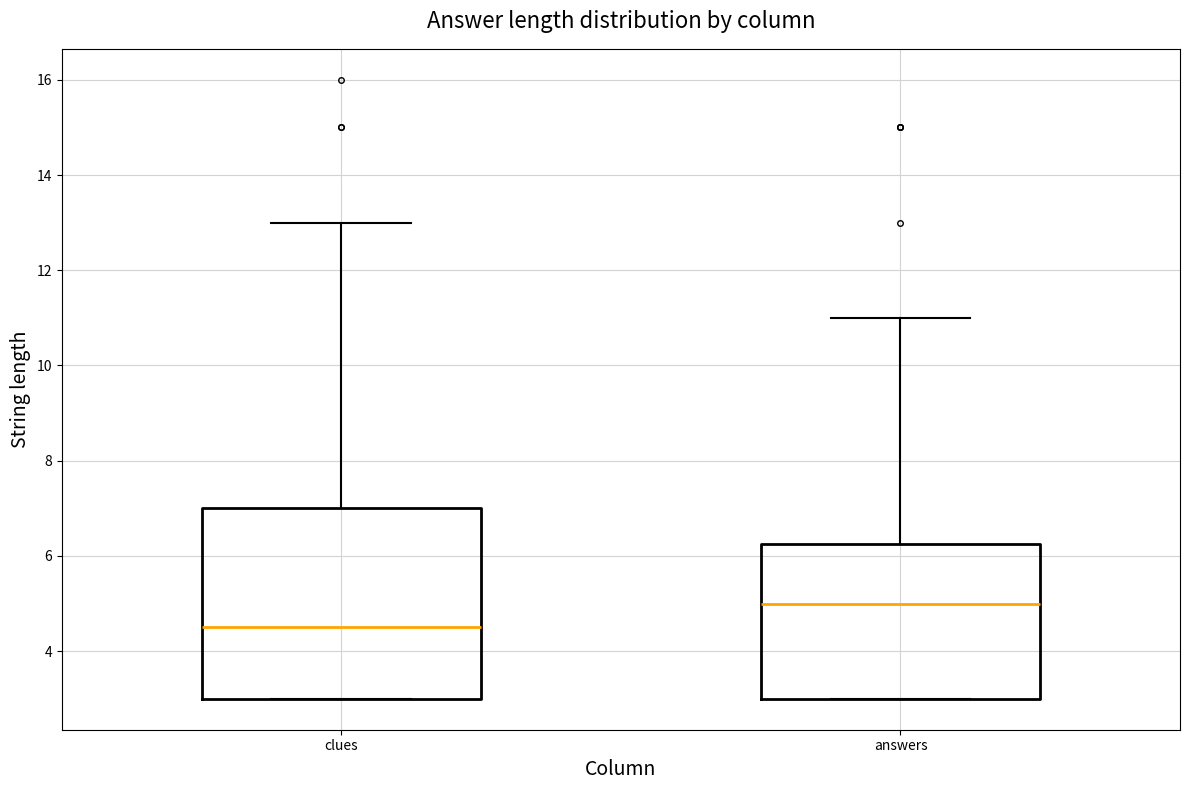

Reading left to right, transcribe this box plot: for each box, give where its median line is, the range the box spans, and where its two whiskers end, as read against the y-axis. The values are not printed on the chart, so give them approximately, as read against the axis.

clues: median 4.6, box 3.0 to 7.0, whiskers 3.0 to 13.0
answers: median 5.0, box 3.0 to 6.2, whiskers 3.0 to 11.0